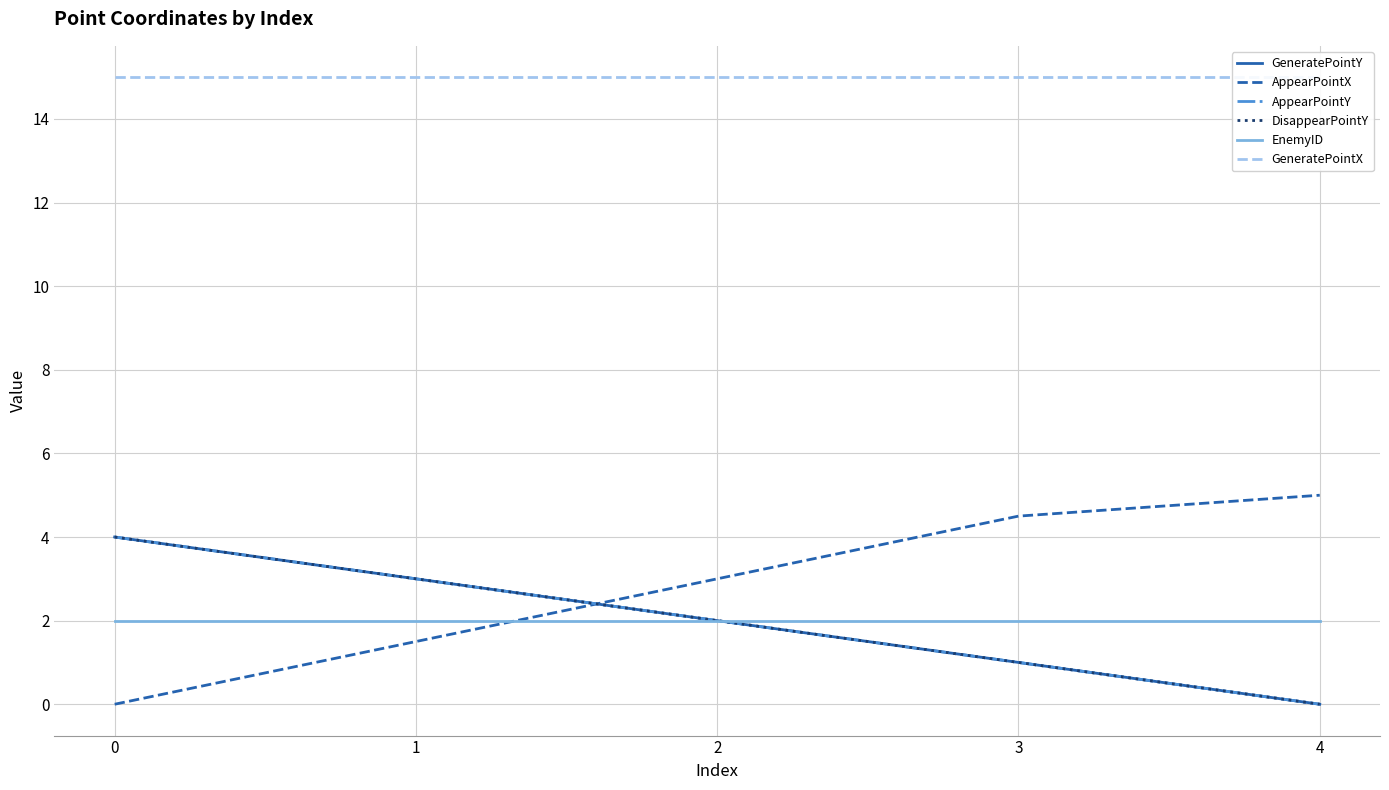

After their last crossing, which series has the higher values: AppearPointY or AppearPointX?

AppearPointX